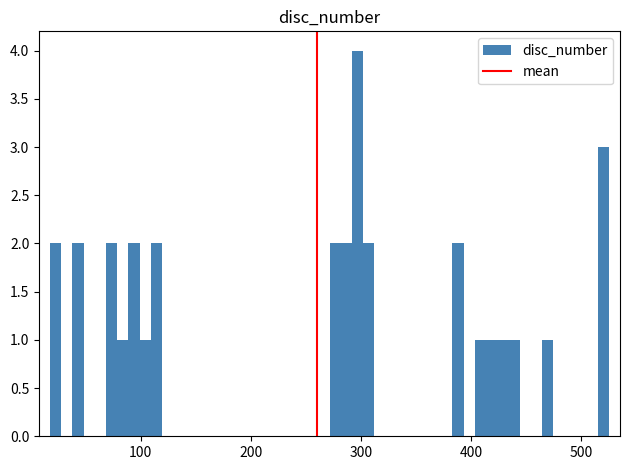

Read against the x-axis, roughly where is the centre of the tallest bar?

300